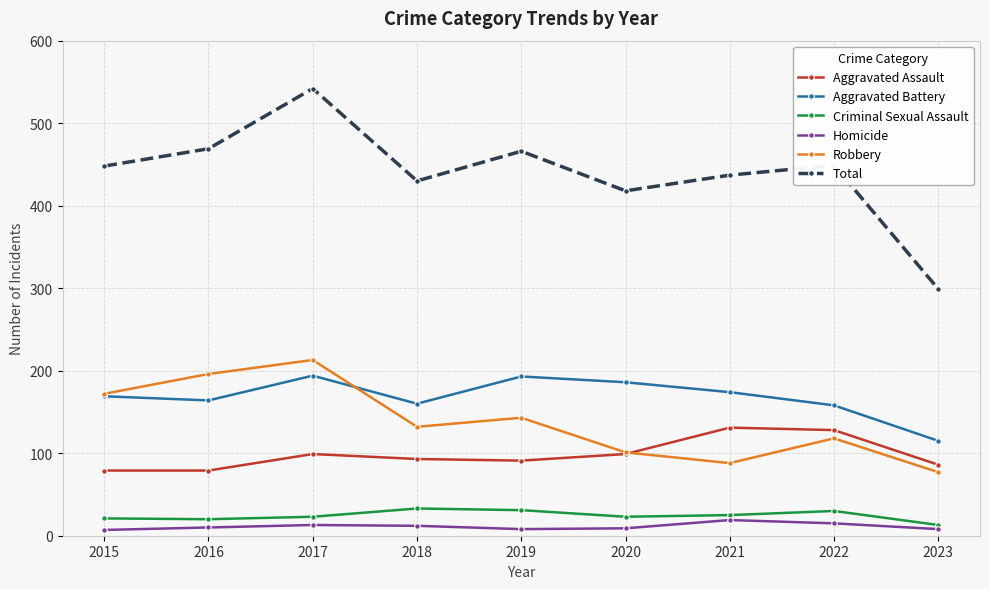

What is the value of the Aggravated Battery point at the 3rd from the left?

194